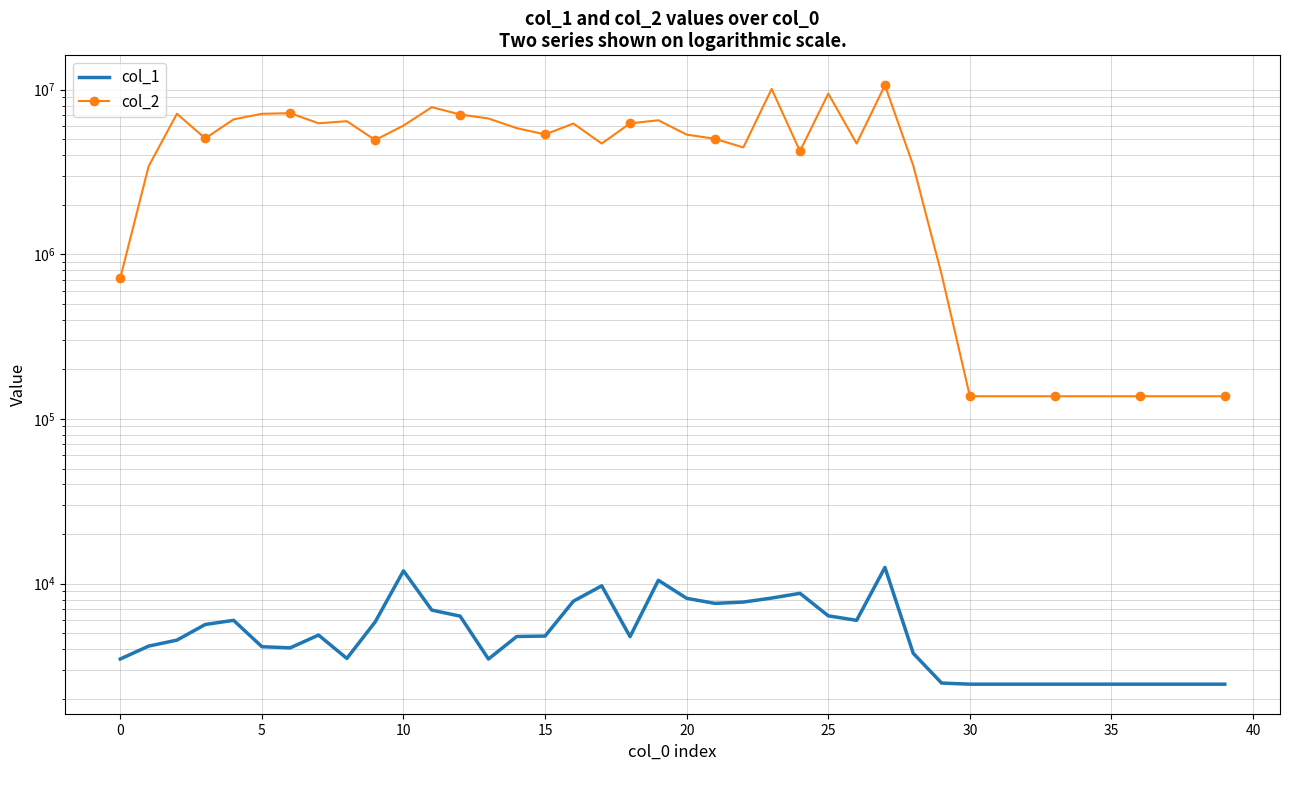

What is the label of the 18th point from the right?

22